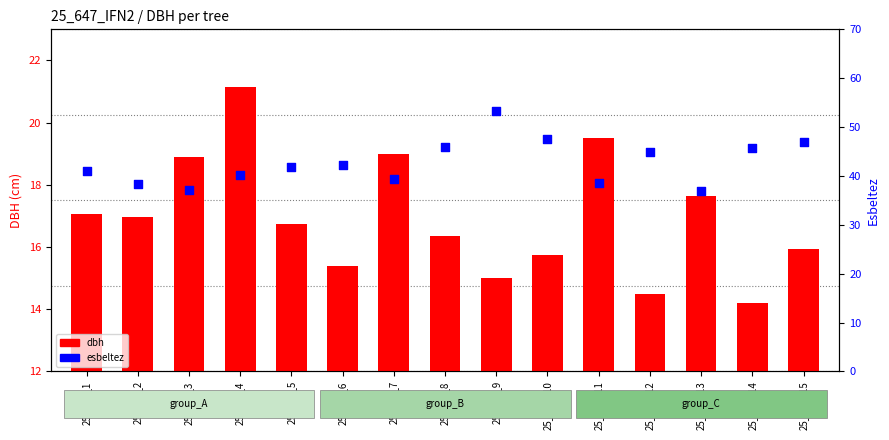

What are all the series names shown in the legend?

dbh, esbeltez